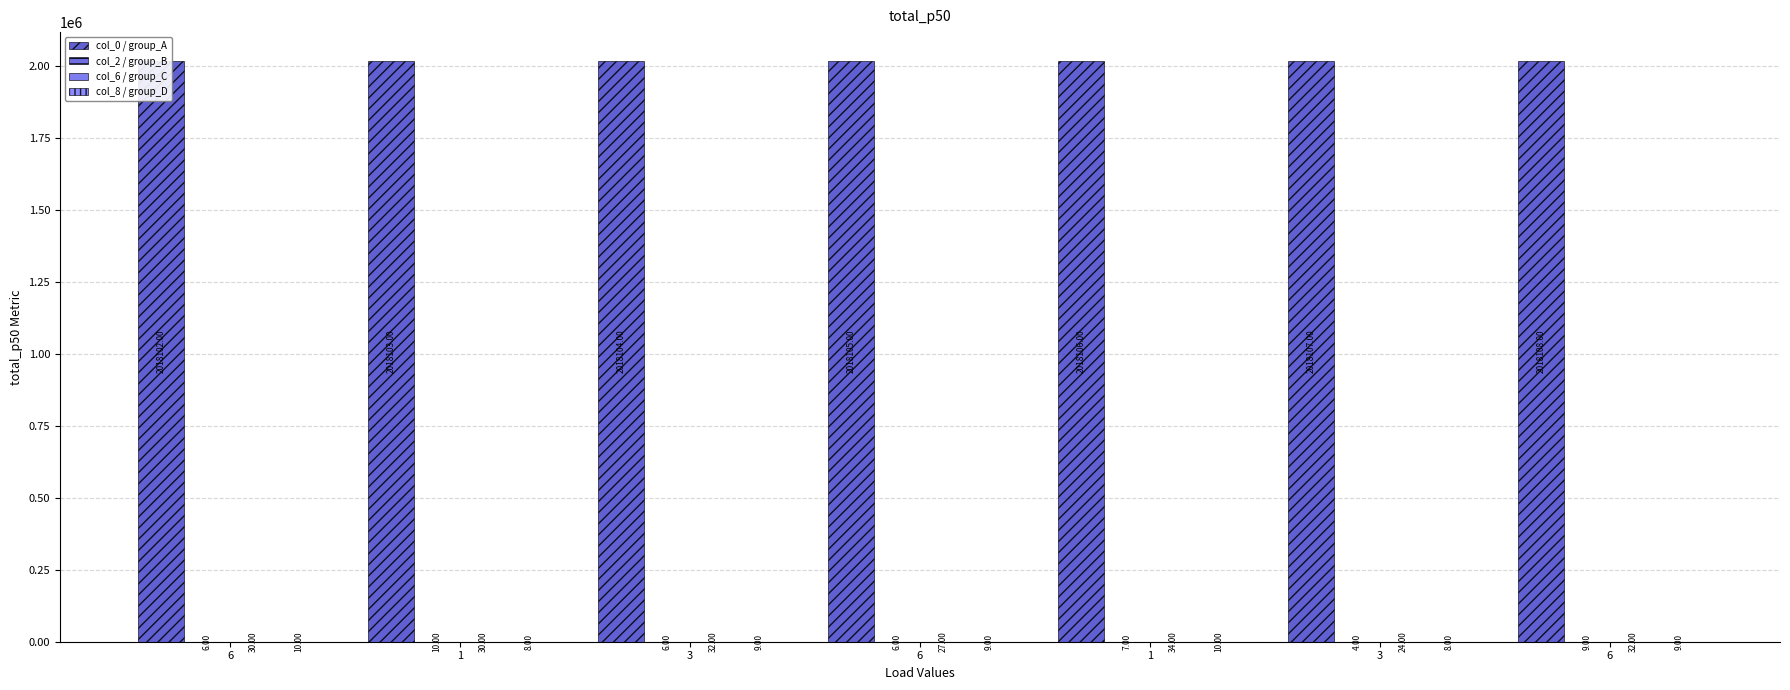

What is the spread (max minus min) of values at 1?

2018095